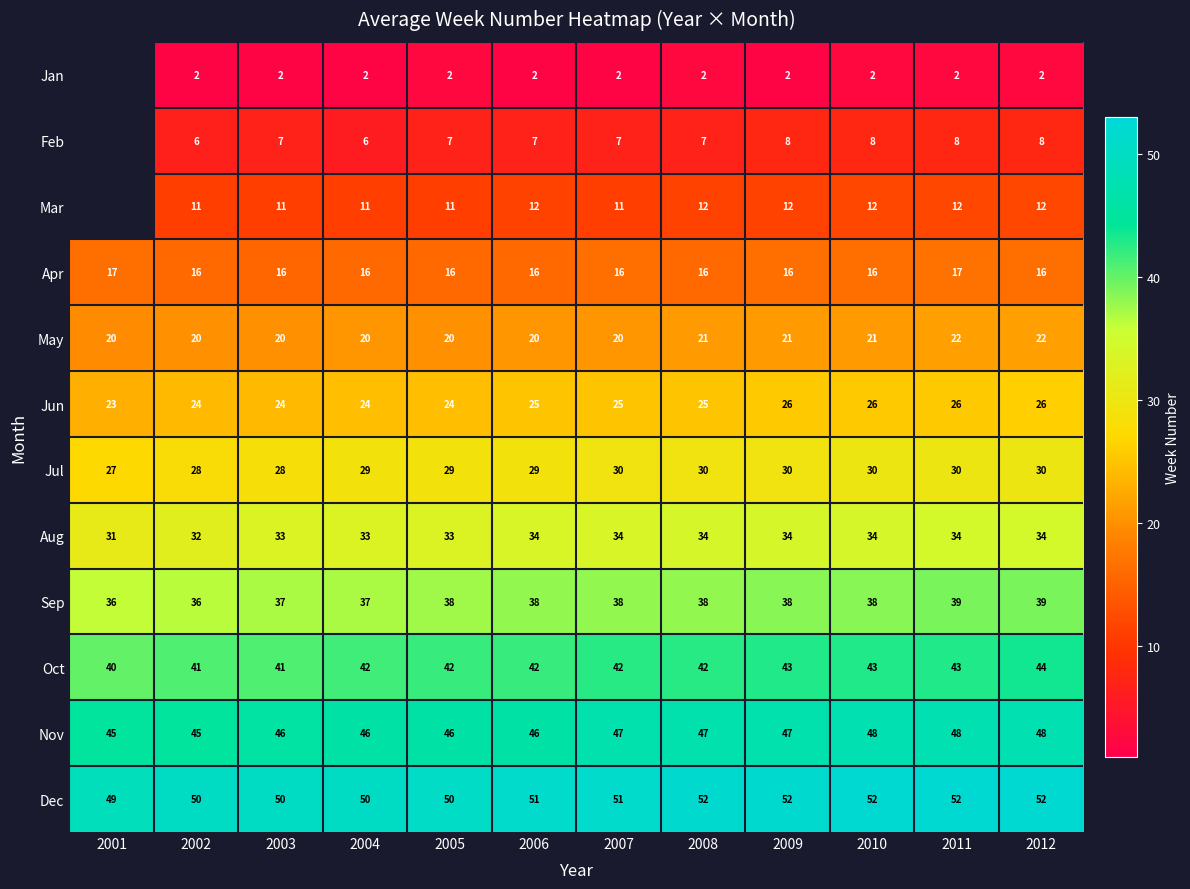

Count the Oct values in the range 42 to 43.

8